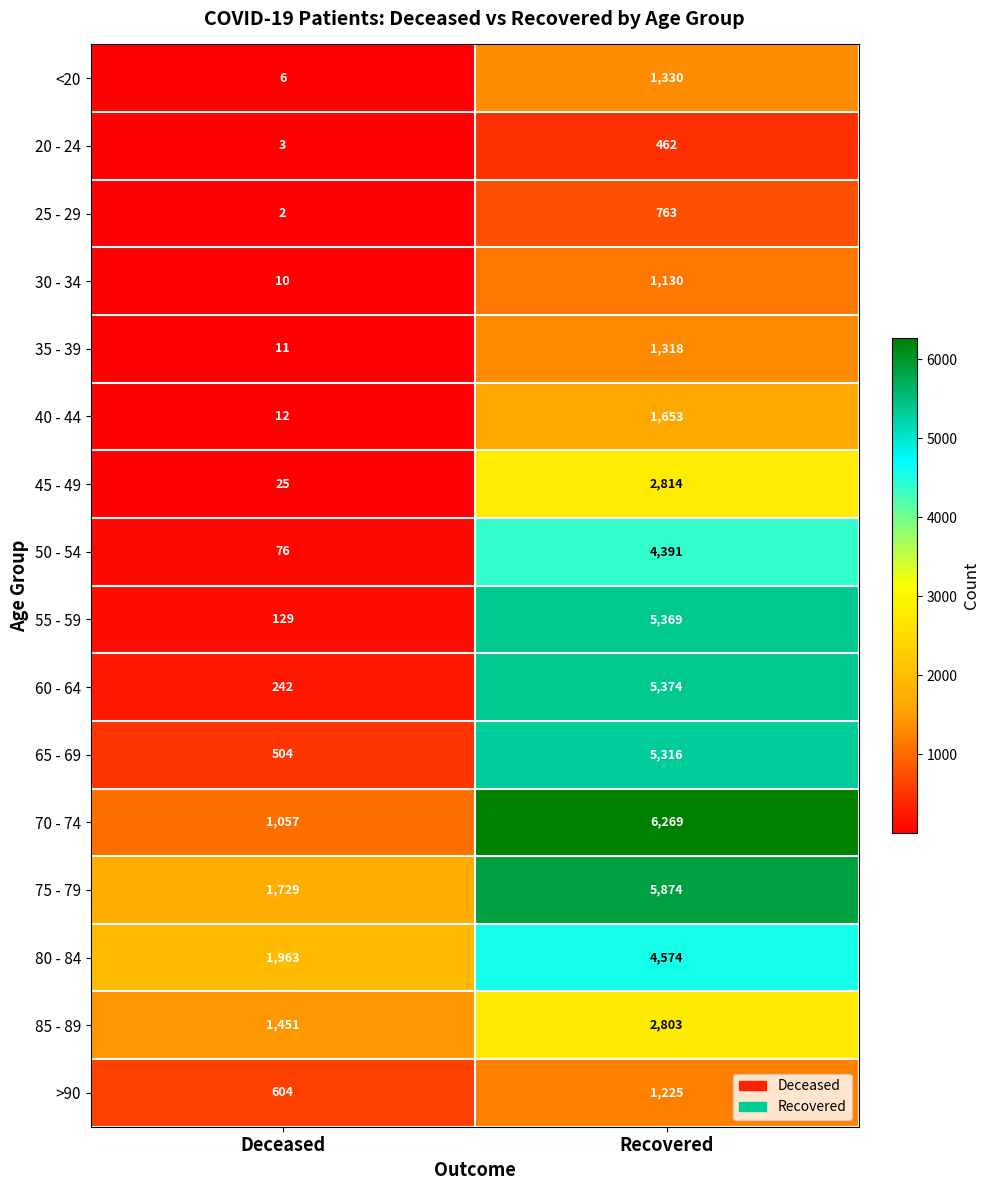

What is the approximate value of 35 - 39 at Recovered?

1318